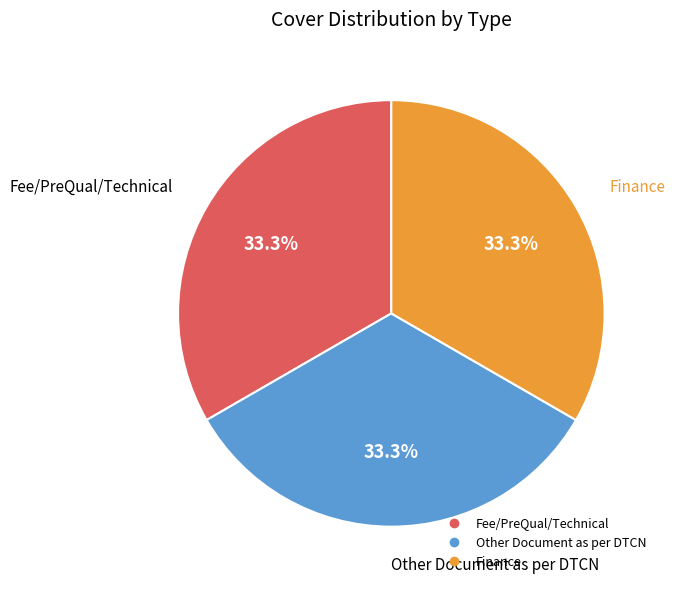

To the nearest percent, what is the difference between the Fee/PreQual/Technical and Finance slice percentages?

0%